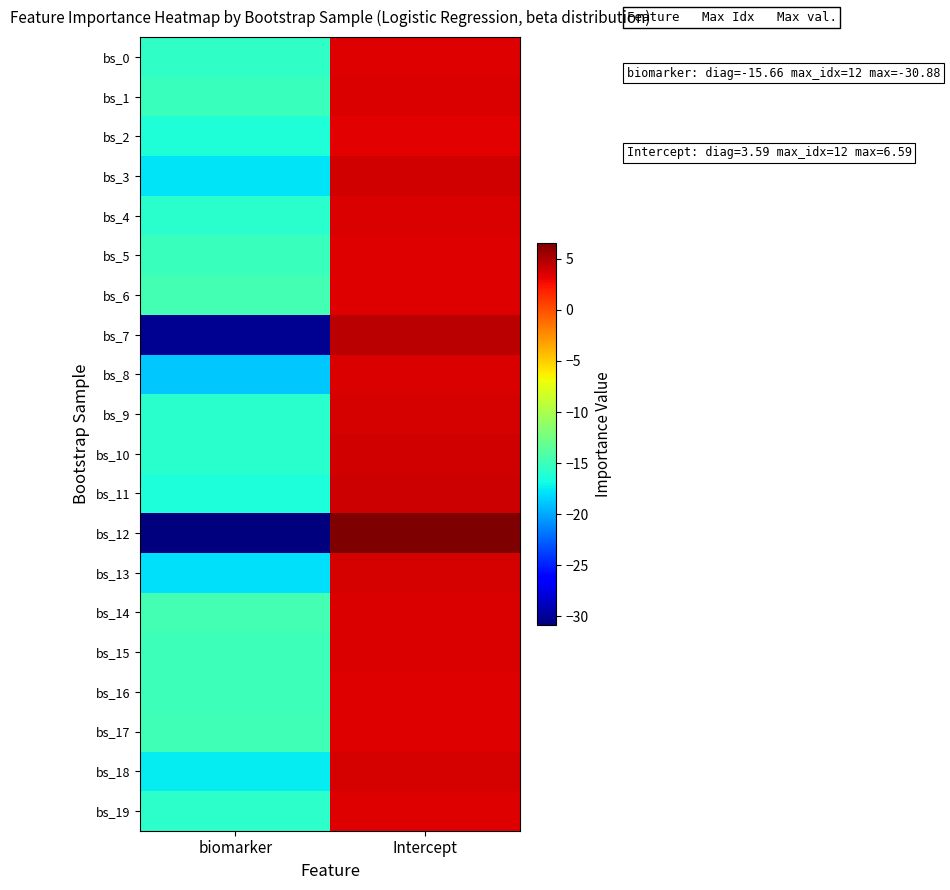

Reading right to left, transcribe all the data shown in this chart.

bs_0: Intercept=3.5	biomarker=-15.7
bs_1: Intercept=3.6	biomarker=-15.1
bs_2: Intercept=3.4	biomarker=-16.3
bs_3: Intercept=3.9	biomarker=-17.9
bs_4: Intercept=3.6	biomarker=-15.9
bs_5: Intercept=3.4	biomarker=-15.2
bs_6: Intercept=3.5	biomarker=-14.7
bs_7: Intercept=4.6	biomarker=-30.3
bs_8: Intercept=3.7	biomarker=-18.8
bs_9: Intercept=3.7	biomarker=-15.8
bs_10: Intercept=3.8	biomarker=-15.9
bs_11: Intercept=4.0	biomarker=-16.5
bs_12: Intercept=6.6	biomarker=-30.9
bs_13: Intercept=3.7	biomarker=-17.9
bs_14: Intercept=3.6	biomarker=-14.7
bs_15: Intercept=3.6	biomarker=-15.0
bs_16: Intercept=3.5	biomarker=-15.0
bs_17: Intercept=3.5	biomarker=-14.9
bs_18: Intercept=3.7	biomarker=-17.4
bs_19: Intercept=3.5	biomarker=-15.7